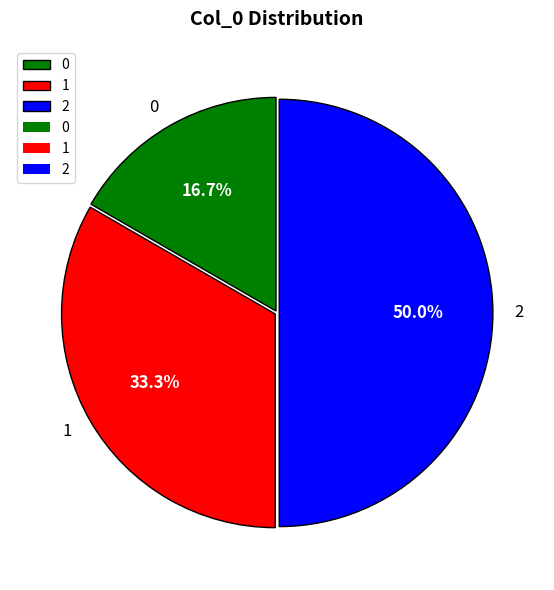

To the nearest percent, what percentage of the pie is 0?

17%